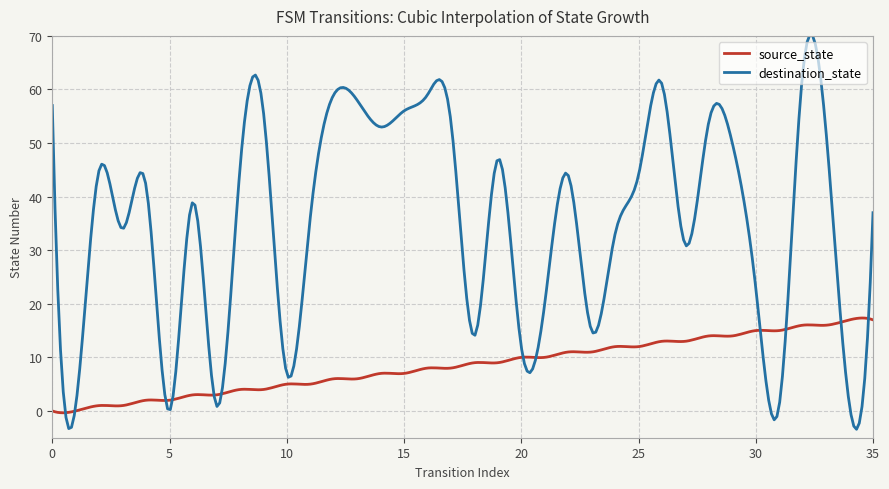

List the series in order of their peak value, lowest first.

source_state, destination_state